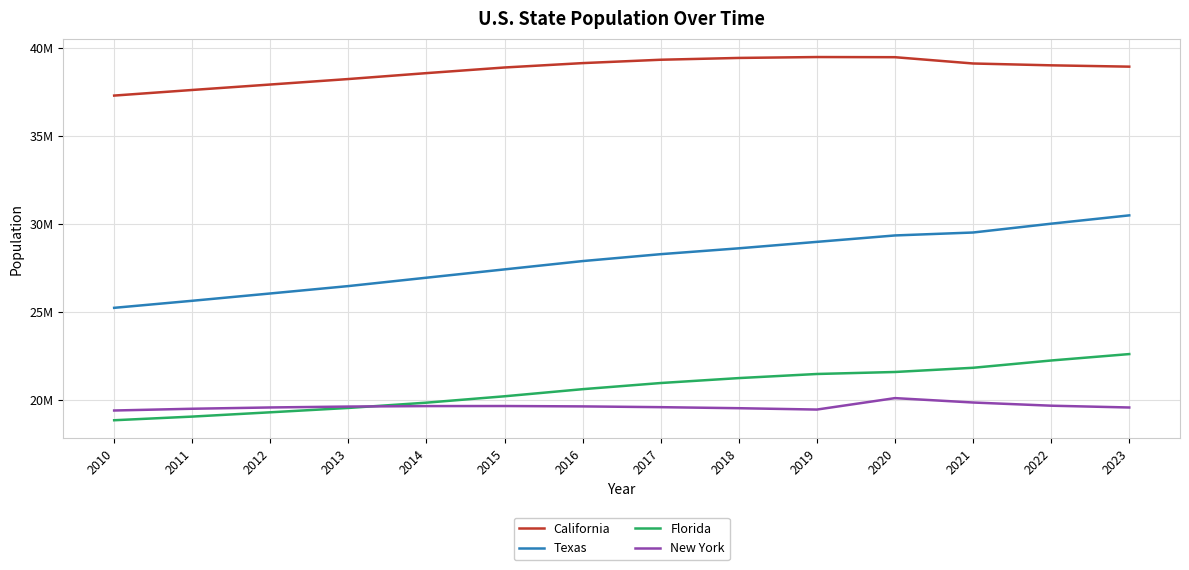

Rank the categories by New York value from highest to lowest.

2020, 2021, 2022, 2015, 2014, 2016, 2013, 2017, 2012, 2023, 2018, 2011, 2019, 2010